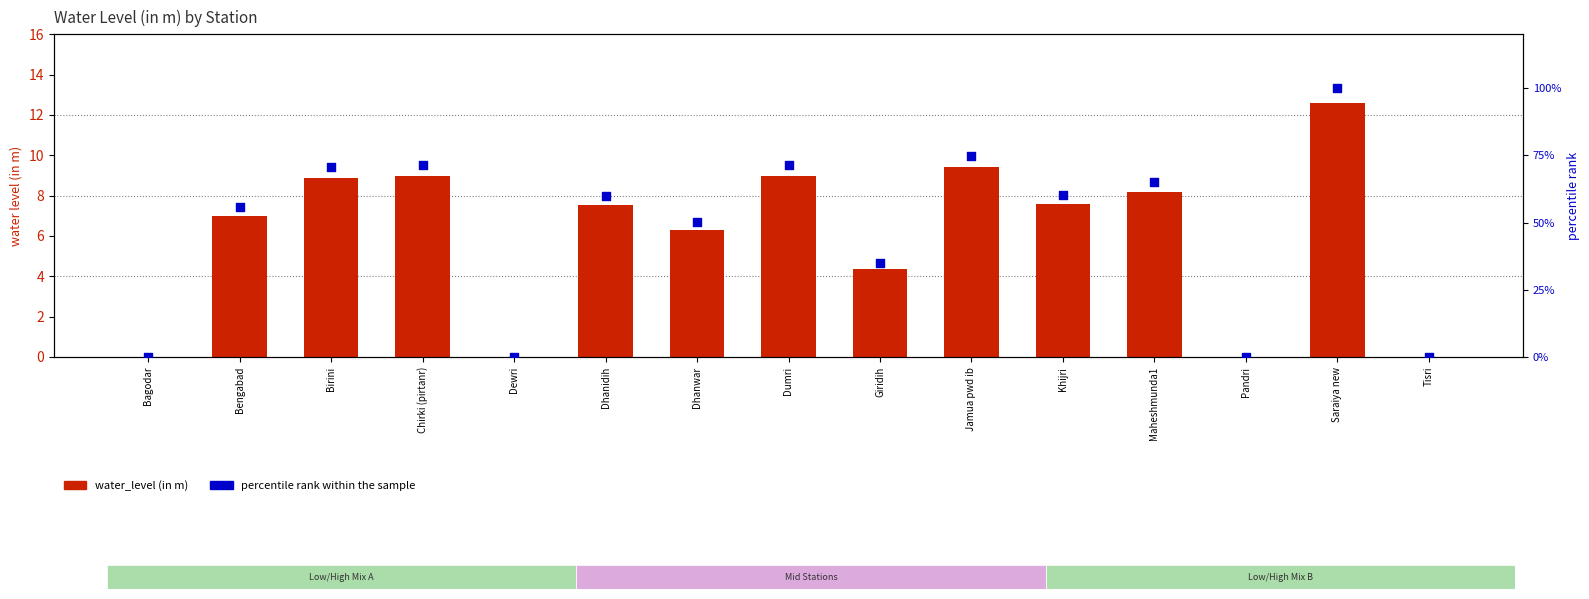

At how many categories does at least one series exceed 69?

5